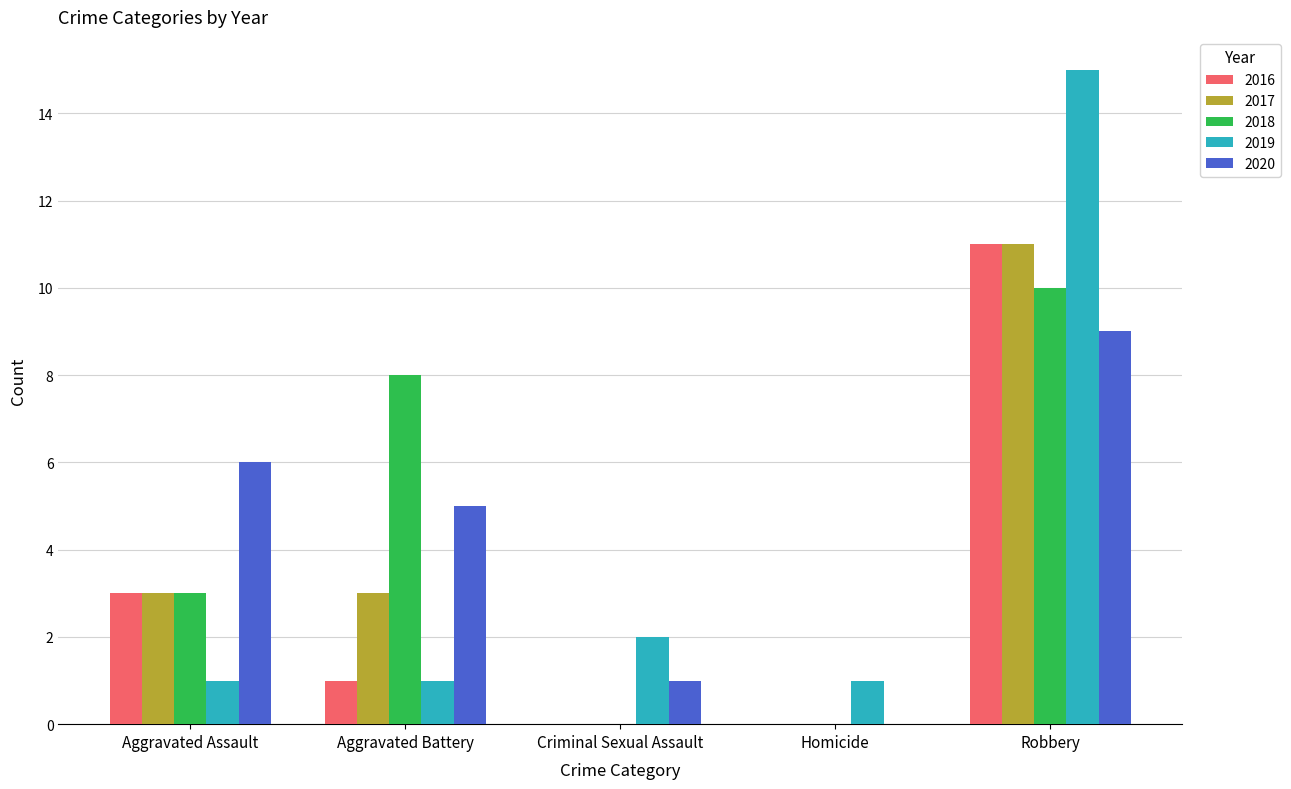

How many data points does each series have?

5